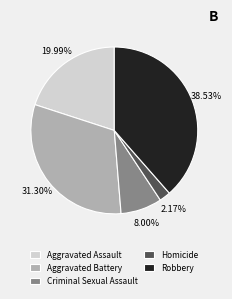

Which category has the biggest portion of the pie?

Robbery